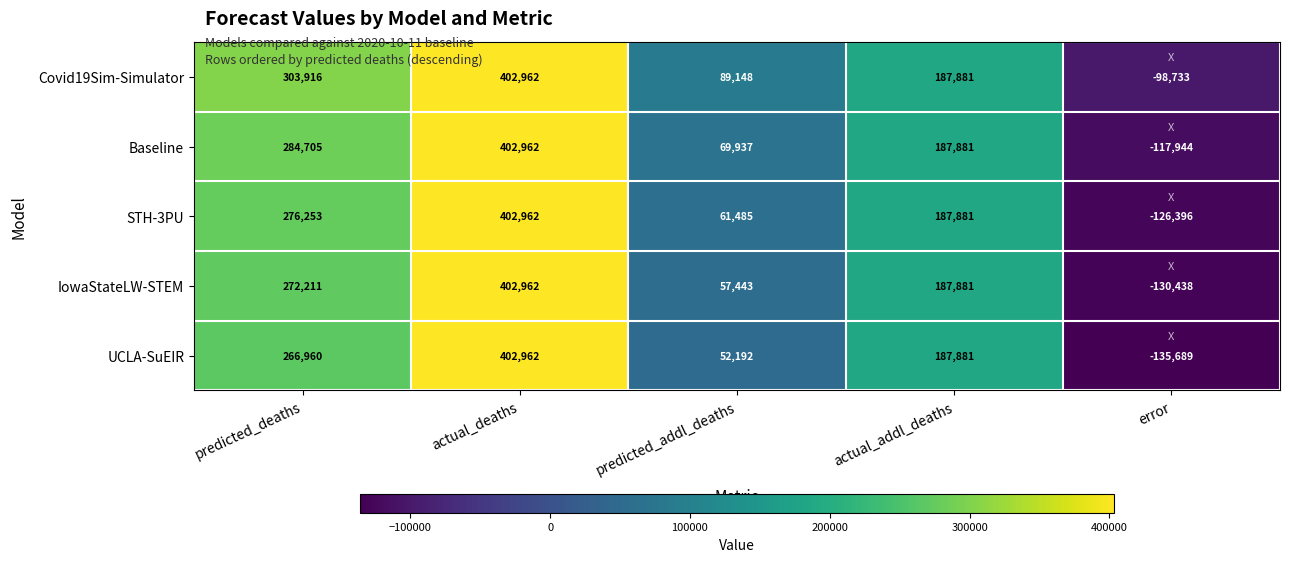

How many positive values does the UCLA-SuEIR series have?

4